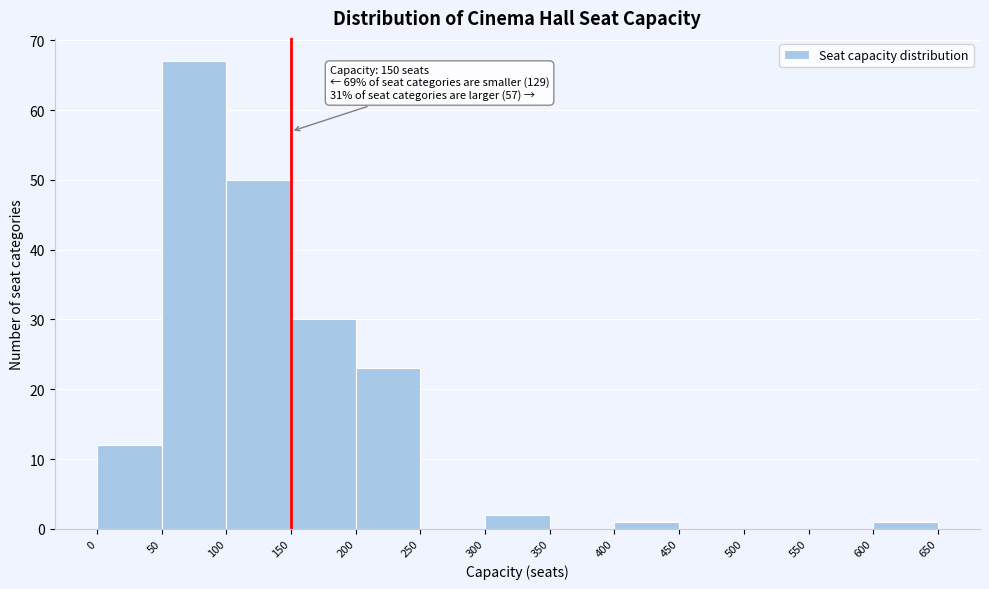

Over which range of the x-axis is the bar tallest?

50 to 100